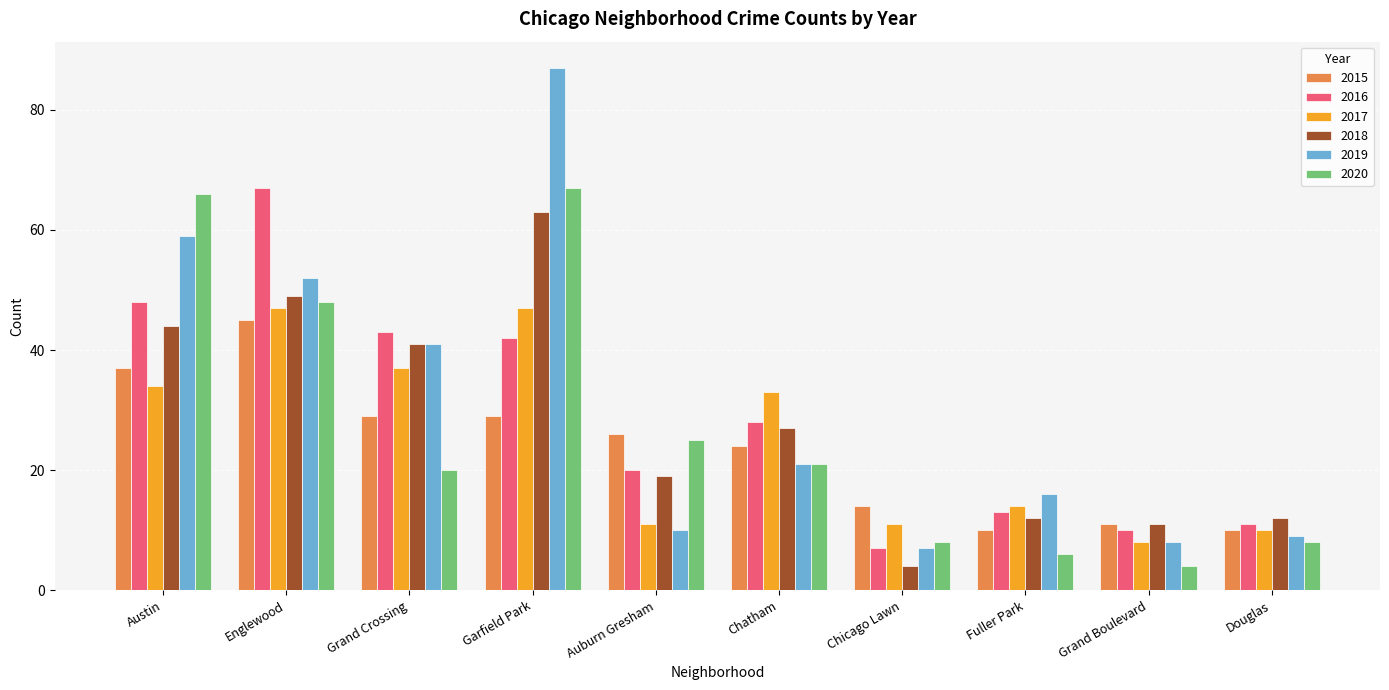

What is the spread (max minus min) of values at Chicago Lawn?

10